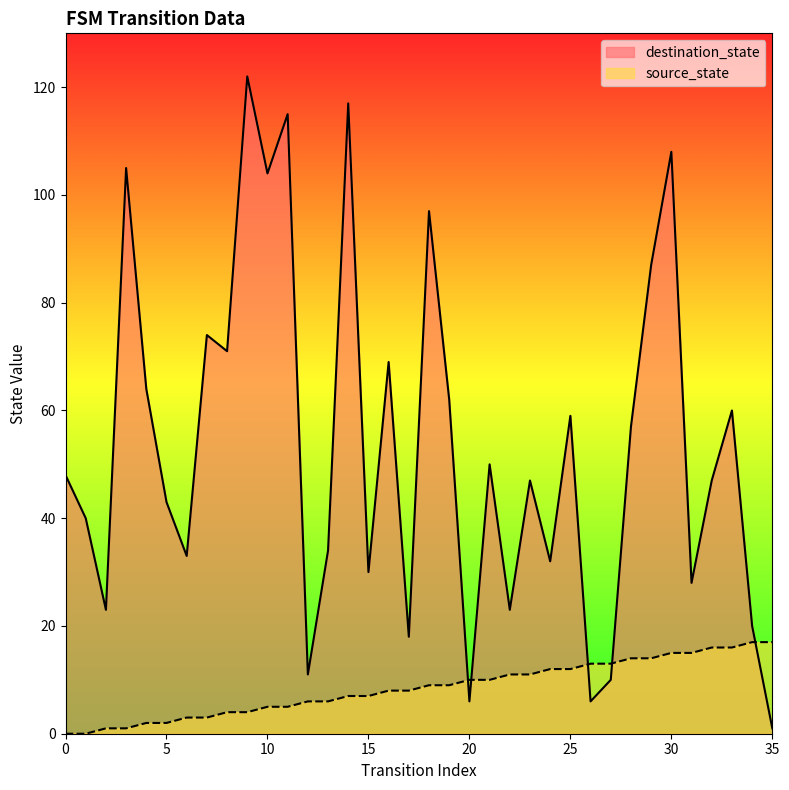

What are all the series names shown in the legend?

destination_state, source_state